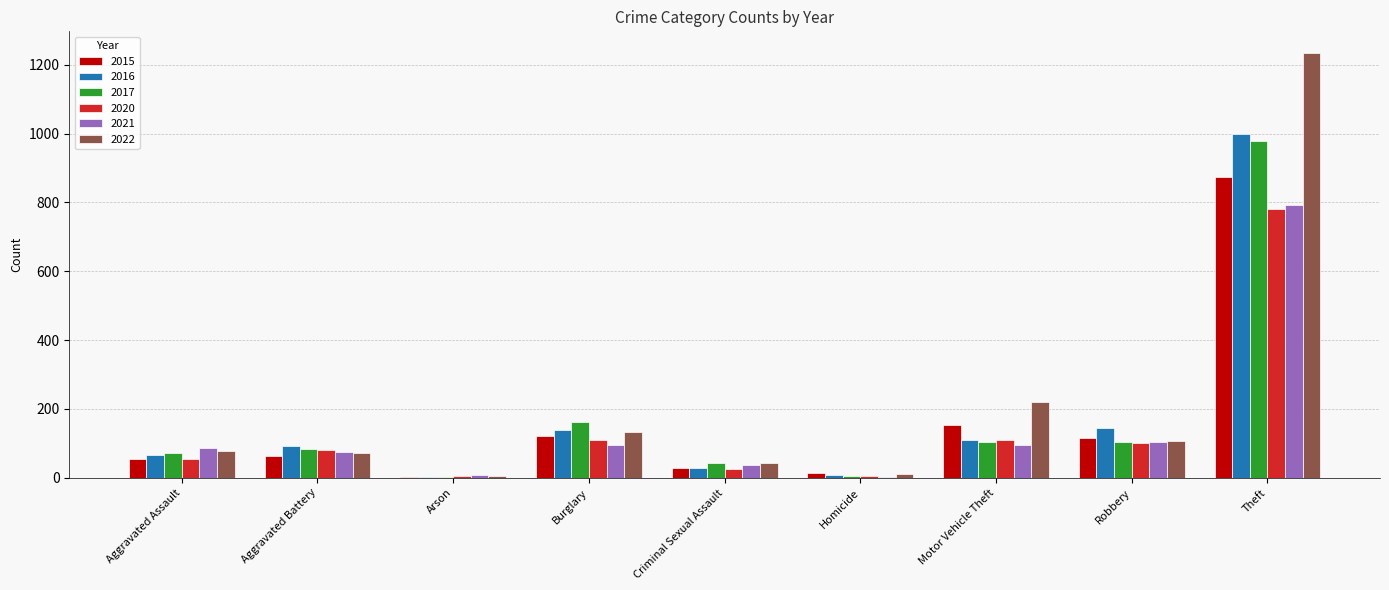

How many groups of bars are there?

9